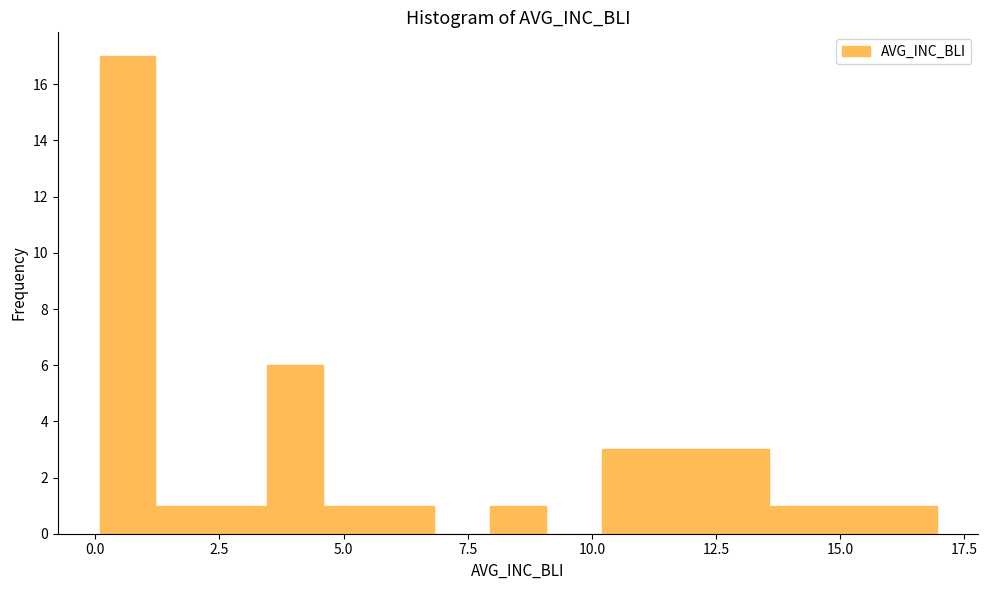

Read against the x-axis, roughly where is the centre of the tallest bar?

0.5